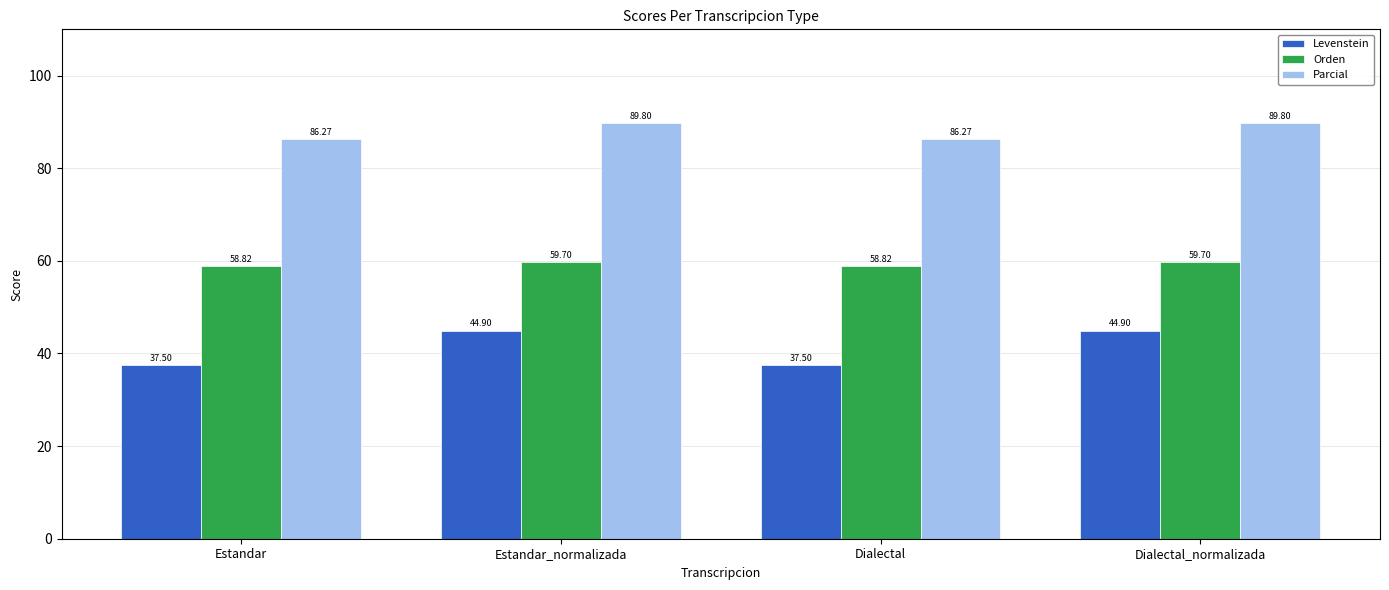

True or false: Levenstein has a value of 7.6 at Dialectal.

False